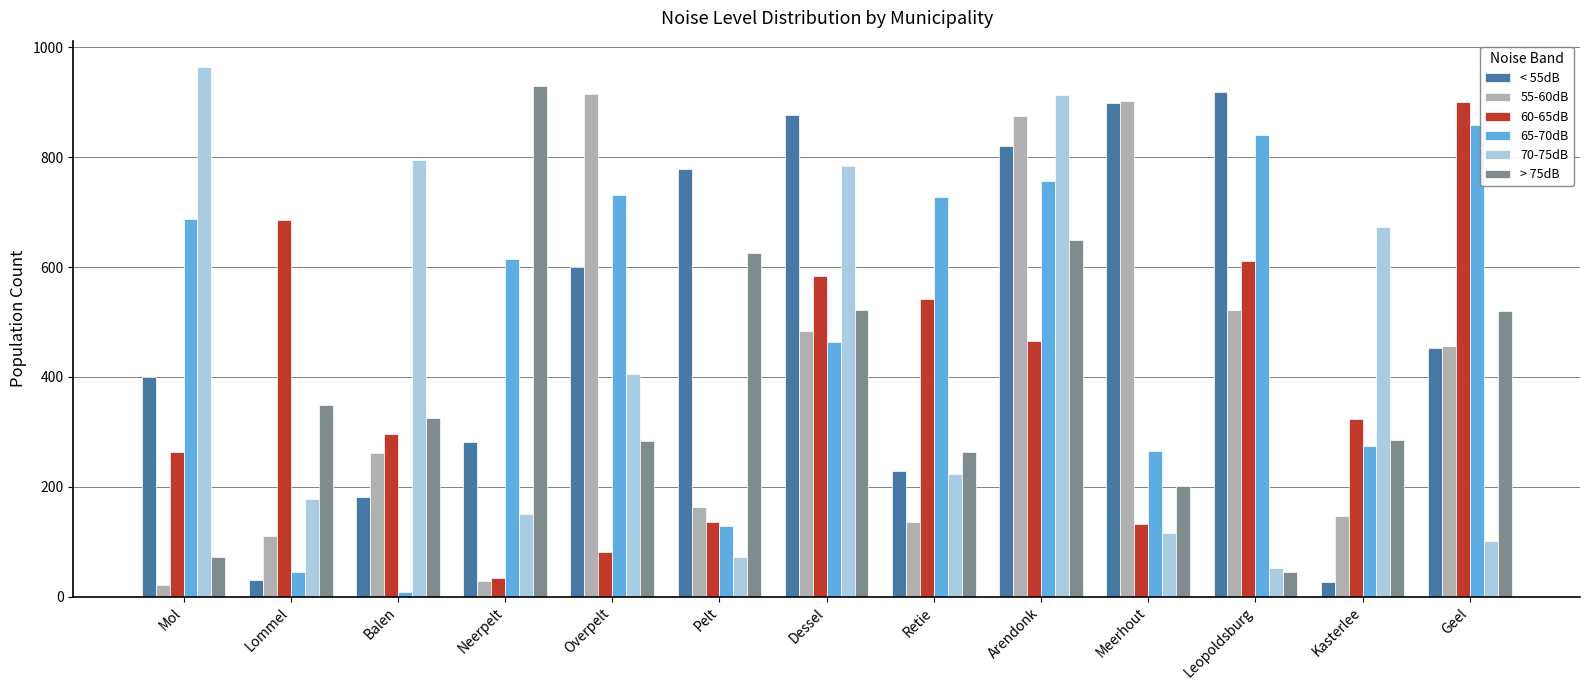

Which label corresponds to the largest value in the chart?

Mol